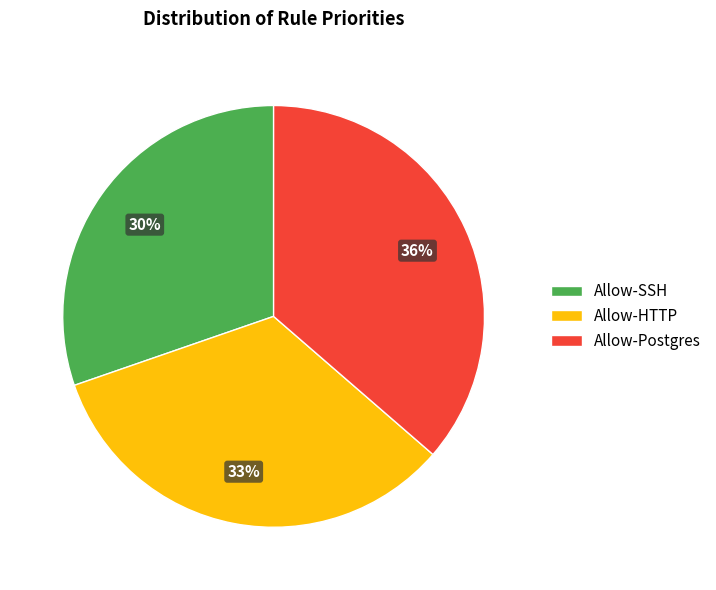

True or false: Allow-SSH accounts for 42% of the total.

False